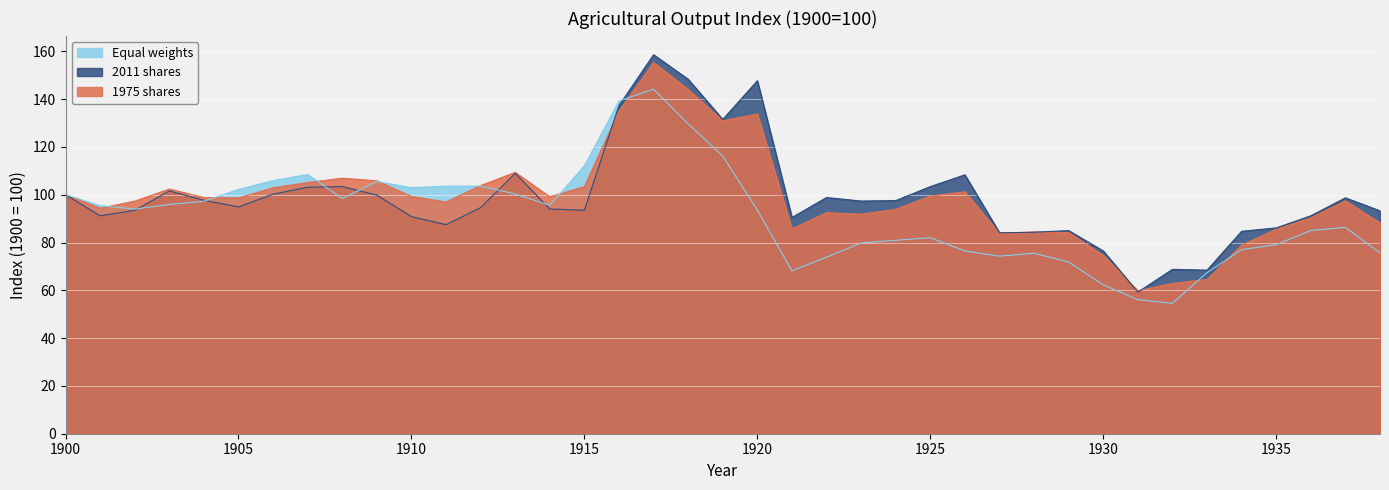

Is it true that 1975 shares equals 274.0 at 1917?

False